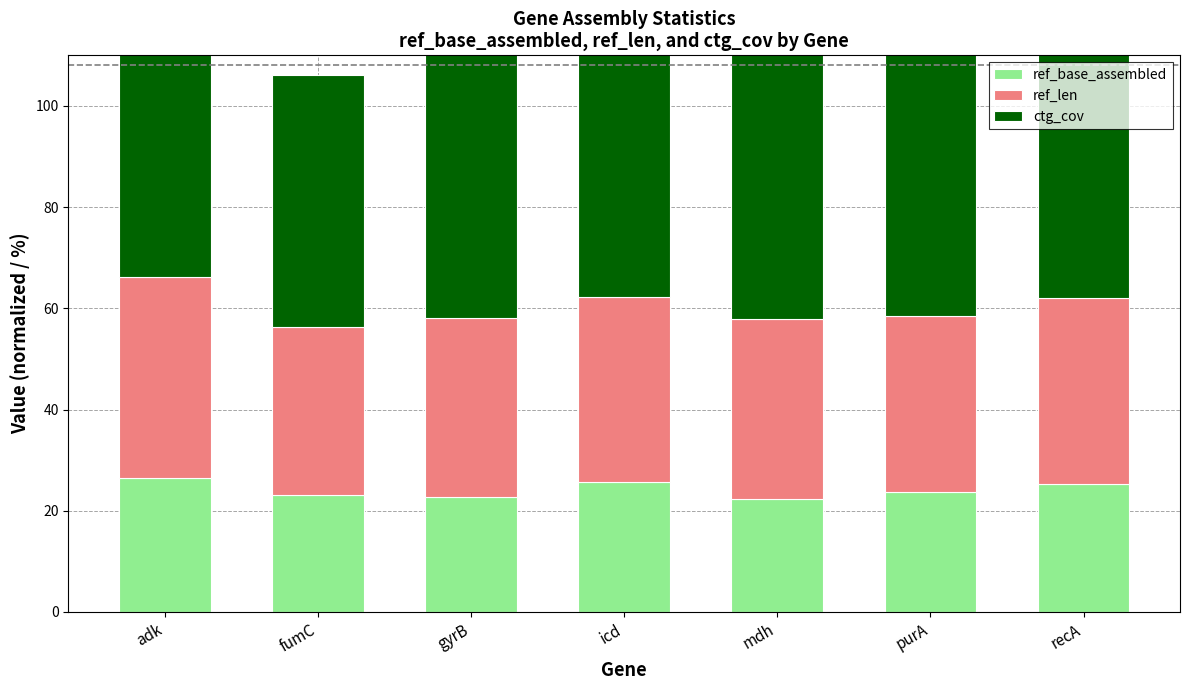

How many bars are there in total?

21